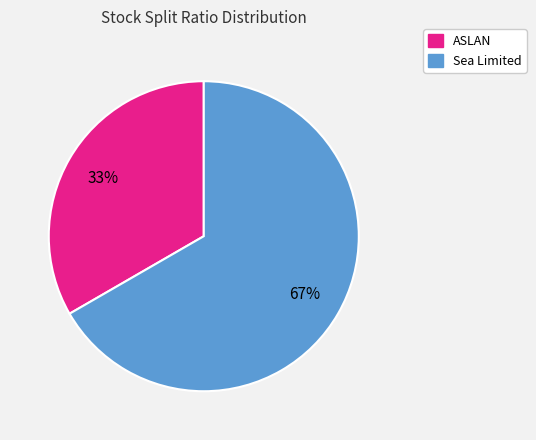

Which slice is the smallest?

ASLAN